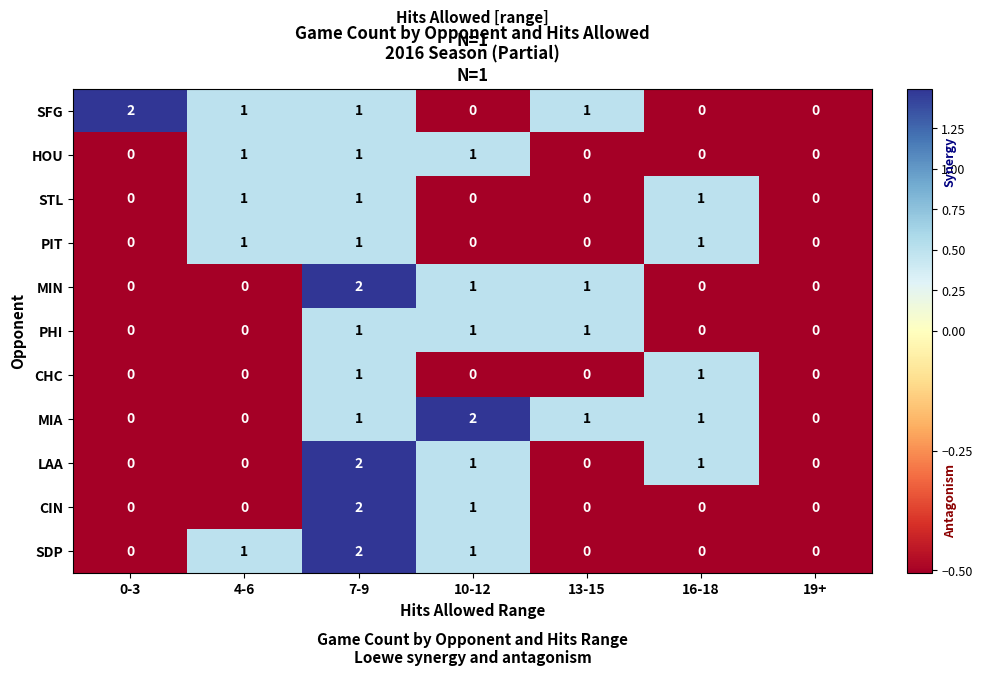

What is the total value across all series at 7-9?

15